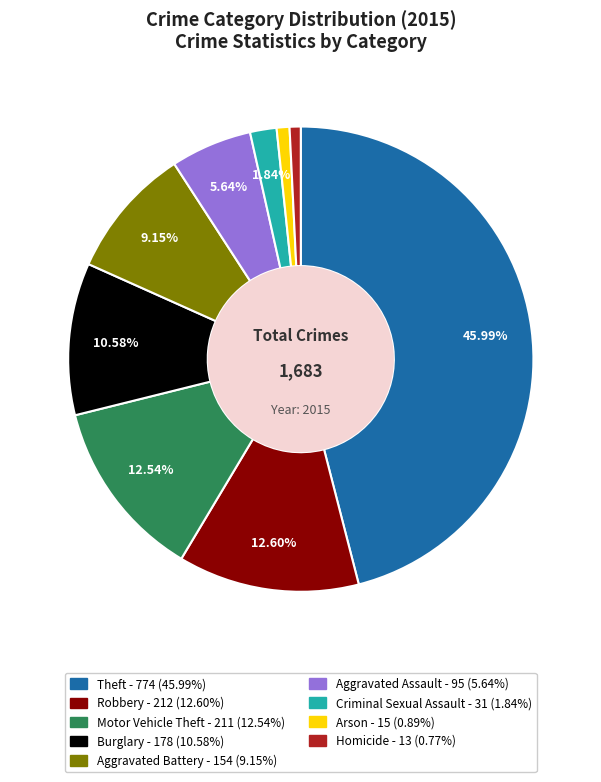

Count the number of slices in the pie.

9